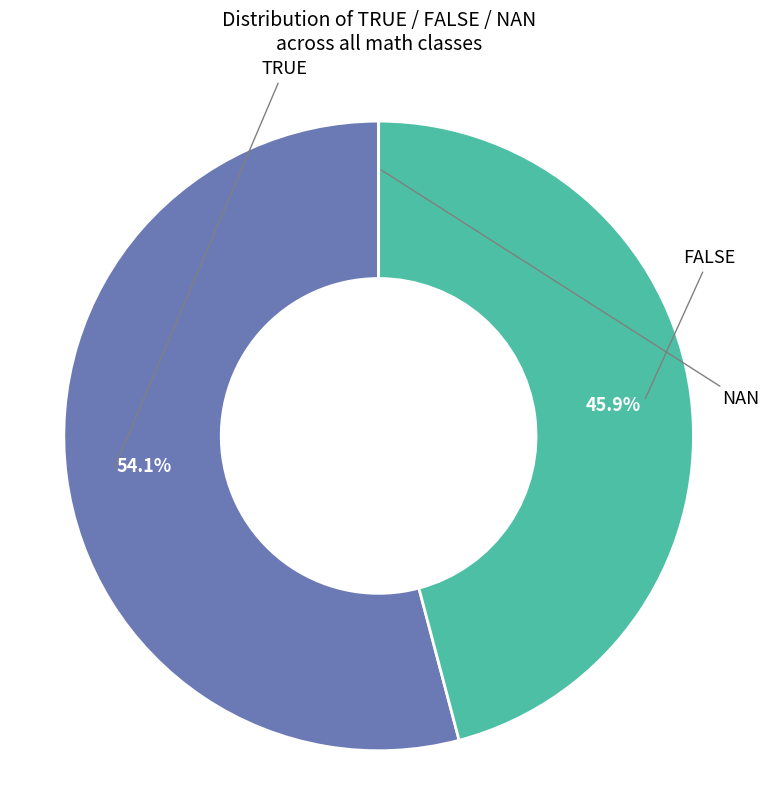

Is there a majority slice in this chart?

Yes